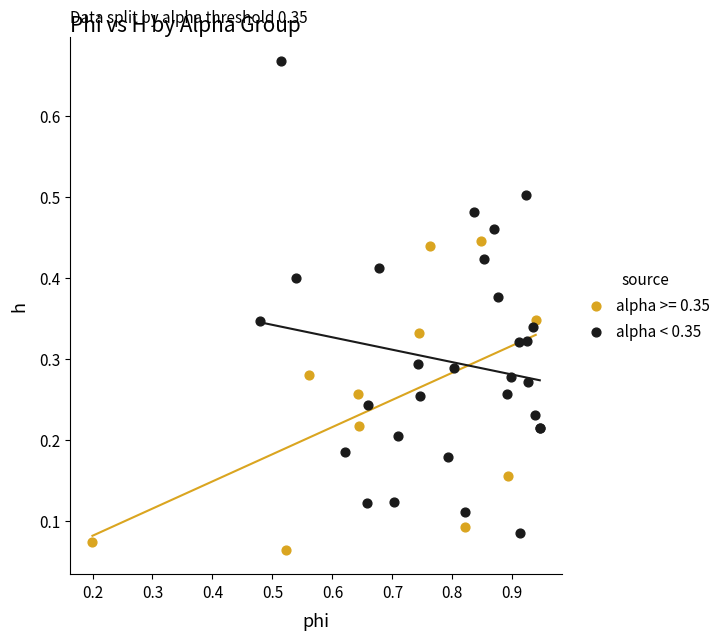

Which series contains the highest Y value?

alpha < 0.35